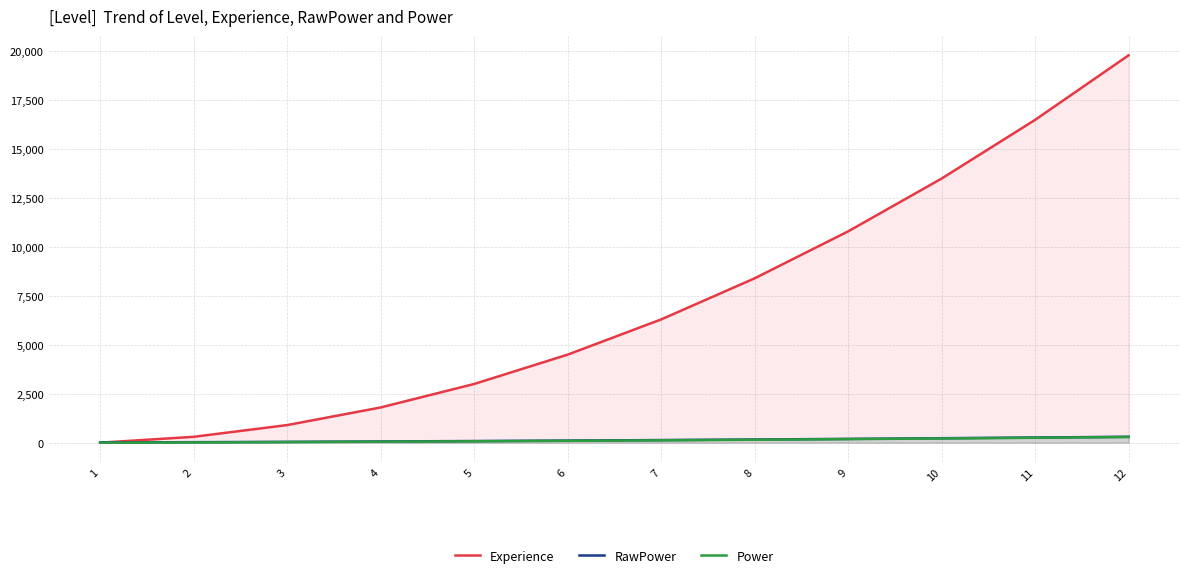

The value of RawPower at 6 is 194. True or false?

False